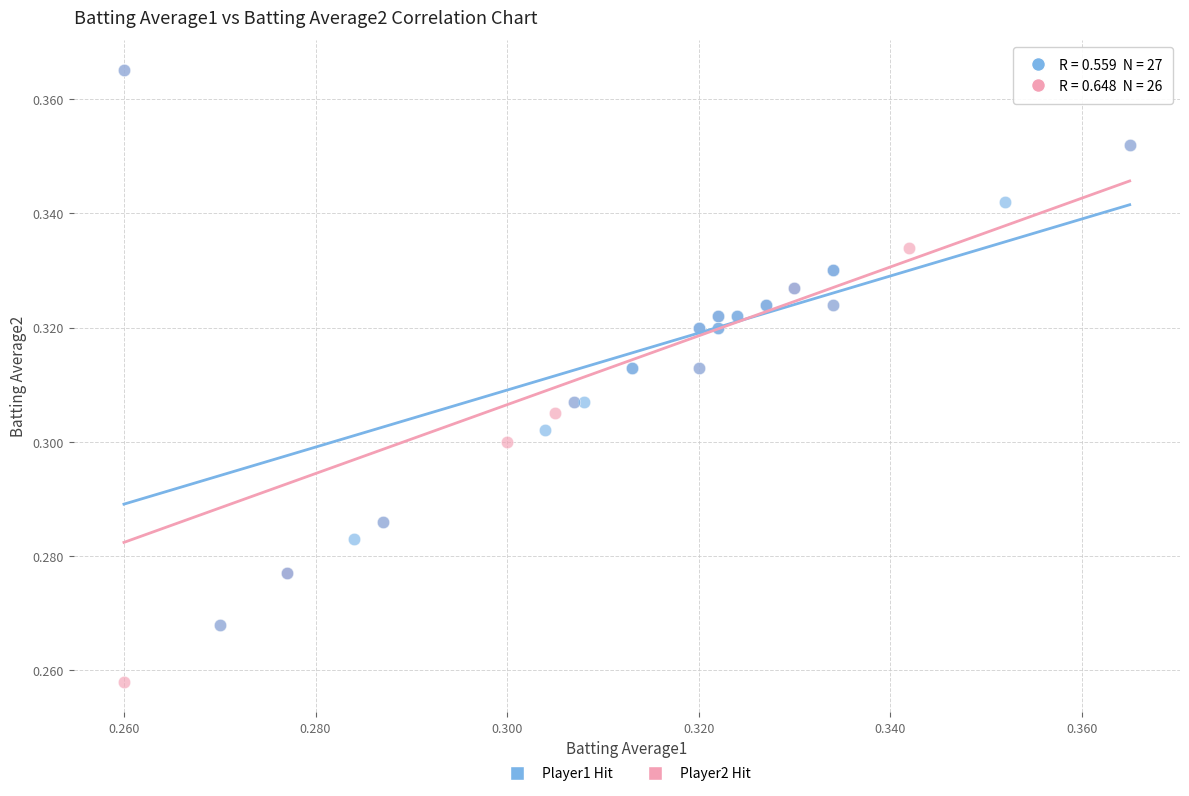

What are all the series names shown in the legend?

Player1 Hit, Player2 Hit